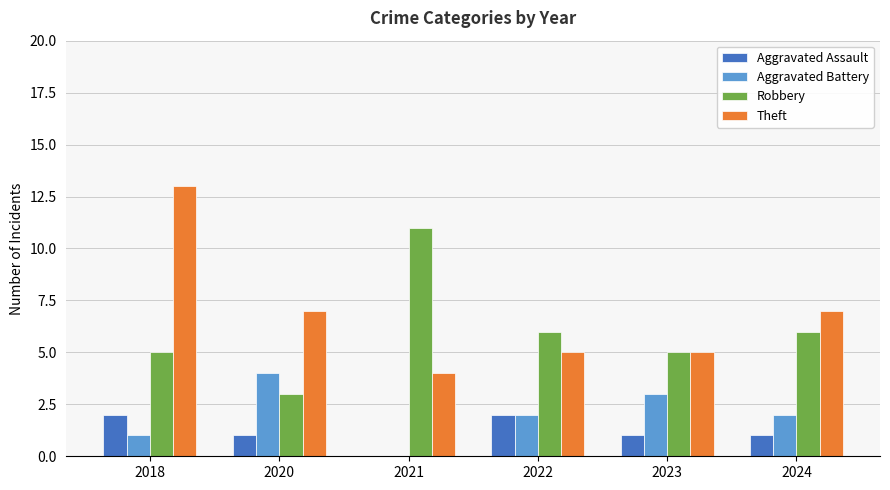

What is the average value of the Theft series?

7